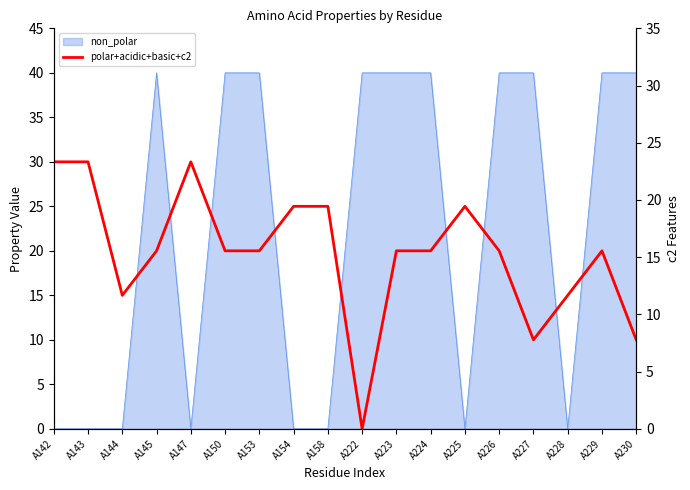

Where do polar+acidic+basic+c2 and c2_2 first cross each other?

A144 and A145